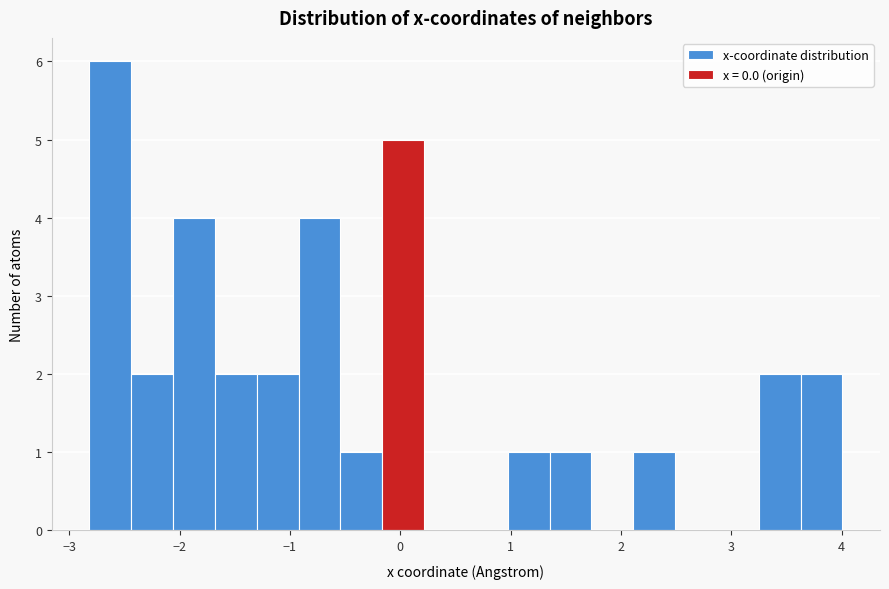

Read against the x-axis, roughly where is the centre of the tallest bar?

-2.6